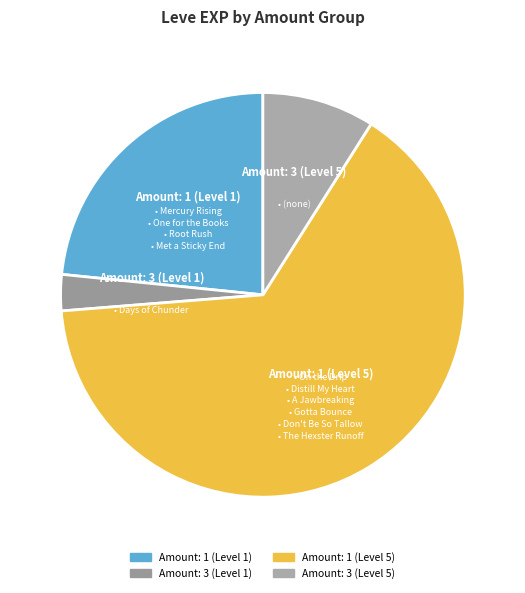

How many segments does this pie chart have?

4